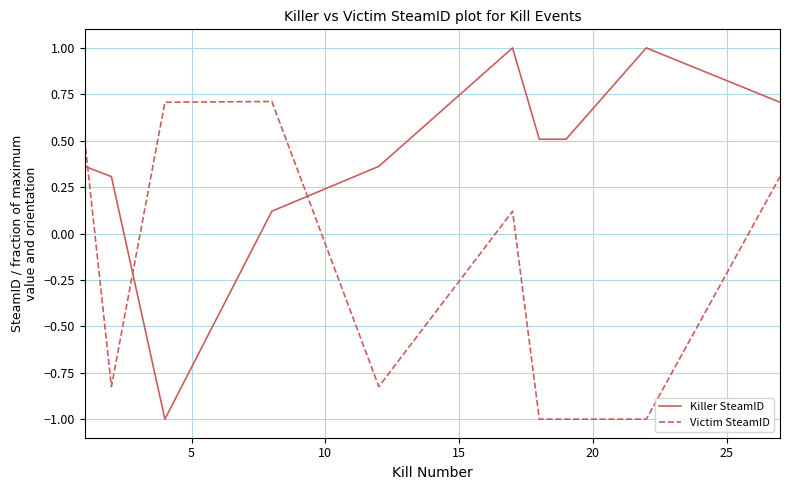

How many distinct data groups are displayed?

2